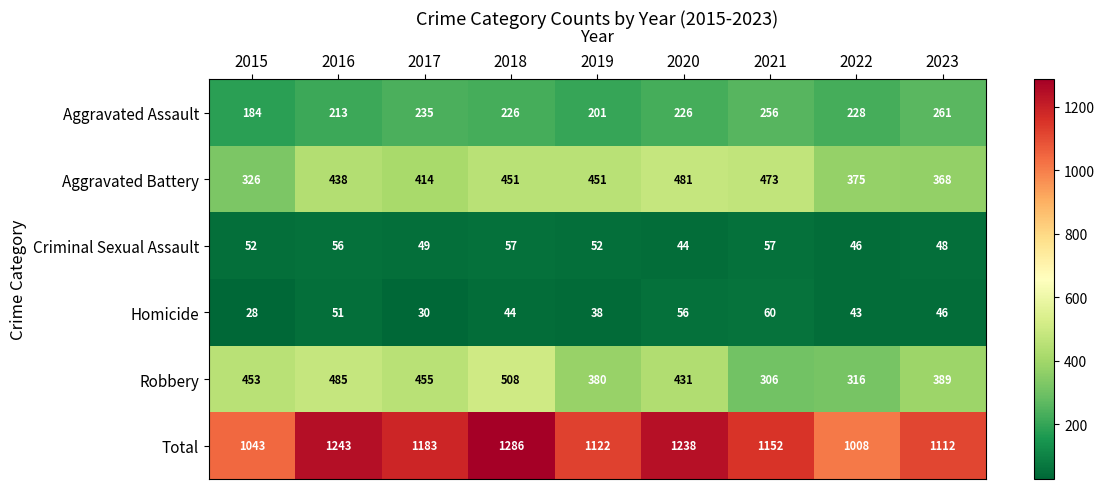

List the labels in order of Total value, smallest first.

2022, 2015, 2023, 2019, 2021, 2017, 2020, 2016, 2018